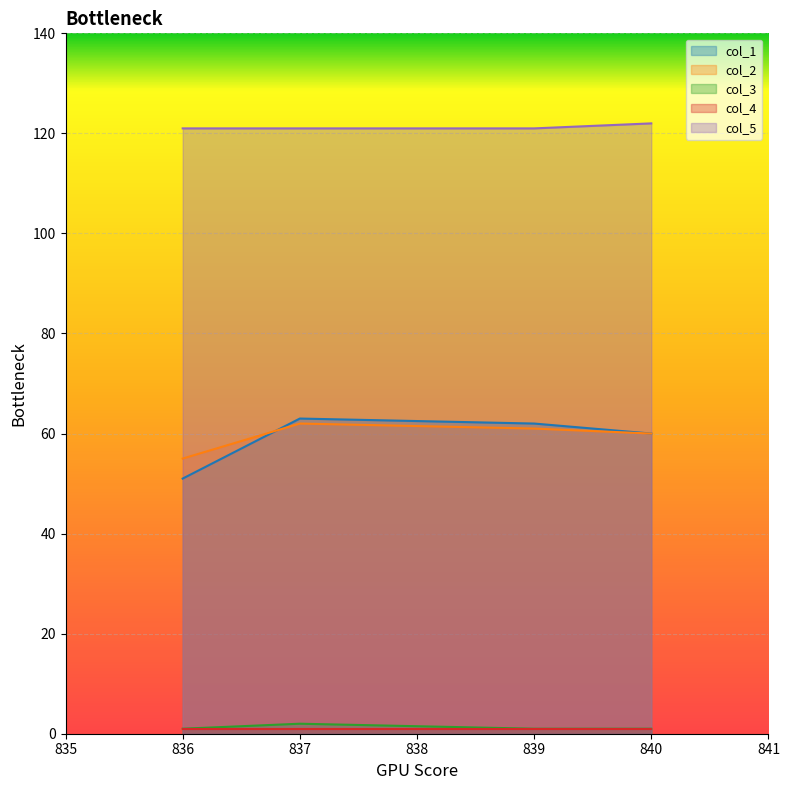

Which series has the widest spread of values?

col_1